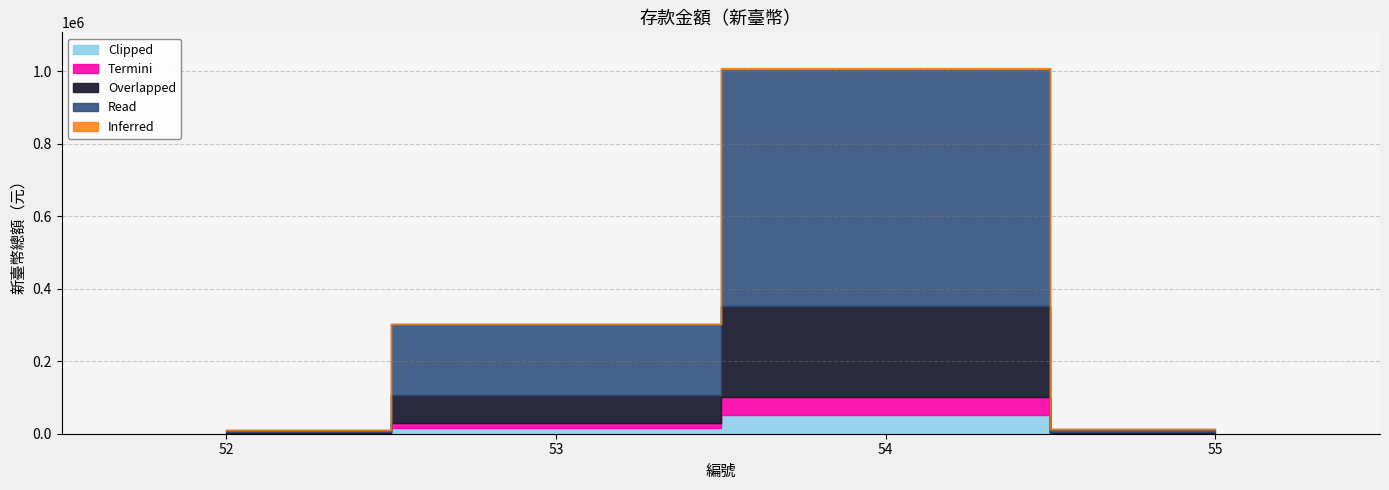

Reading left to right, what are all the values shown in this chart?

52=10730	53=302970	54=1007308	55=11957